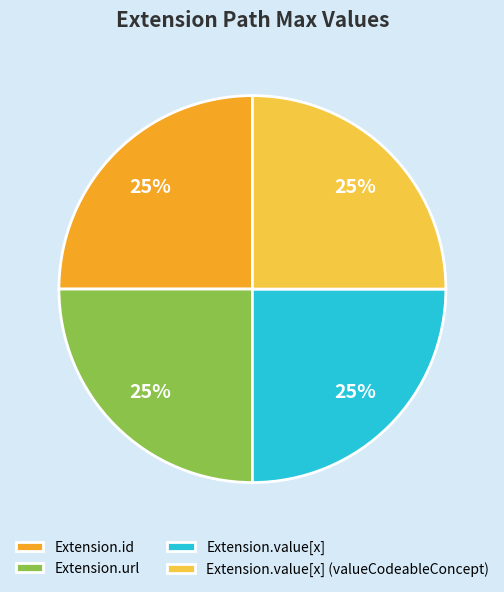

To the nearest percent, what percentage of the pie is Extension.url?

25%